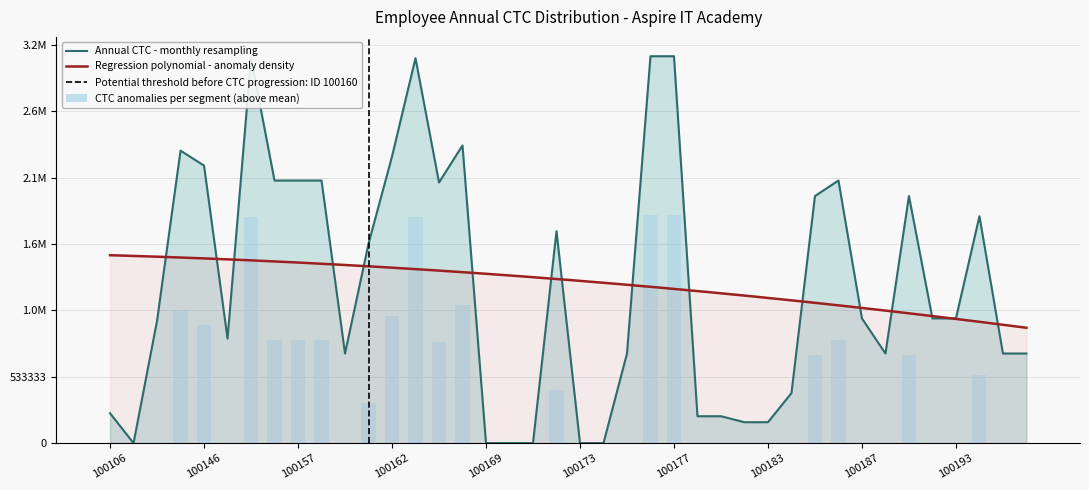

What is the difference between the values at 100167 and 100183?

2223768